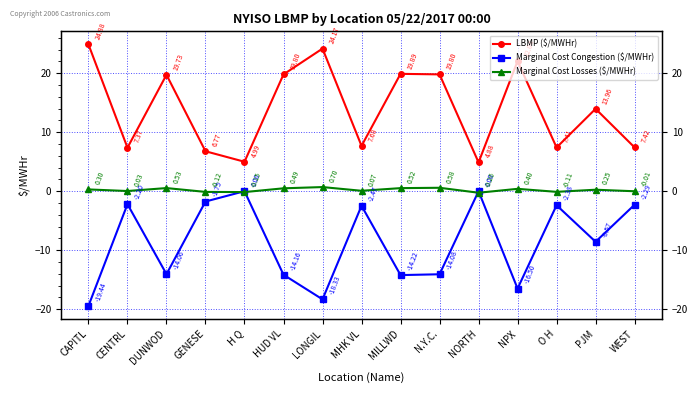

What is the difference between the LBMP ($/MWHr) values at NPX and MHK VL?

14.4